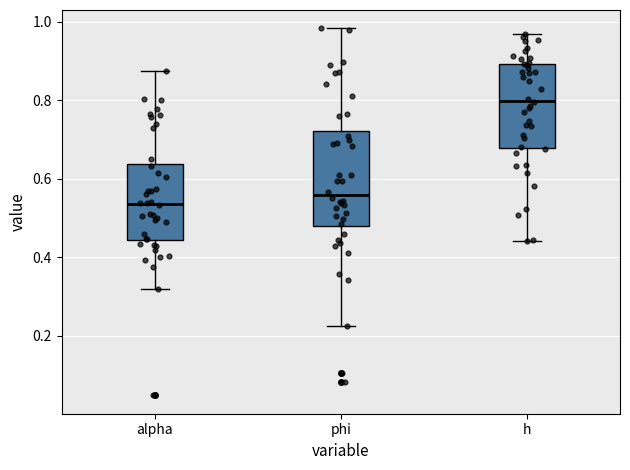

Reading left to right, transcribe this box plot: for each box, give where its median line is, the range the box spans, and where its two whiskers end, as read against the y-axis. The values are not printed on the chart, so give them approximately, as read against the axis.

alpha: median 0.54, box 0.44 to 0.64, whiskers 0.32 to 0.88
phi: median 0.56, box 0.48 to 0.72, whiskers 0.22 to 0.98
h: median 0.80, box 0.68 to 0.90, whiskers 0.44 to 0.96